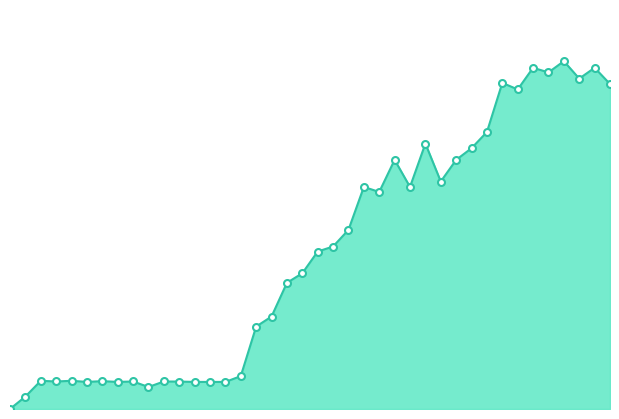

List the labels in order of value, largest first.

36, 34, 38, 35, 37, 32, 39, 33, 31, 27, 30, 25, 29, 28, 23, 26, 24, 22, 21, 20, 19, 18, 17, 16, 15, 2, 4, 6, 3, 8, 10, 11, 5, 7, 12, 13, 14, 9, 1, 0